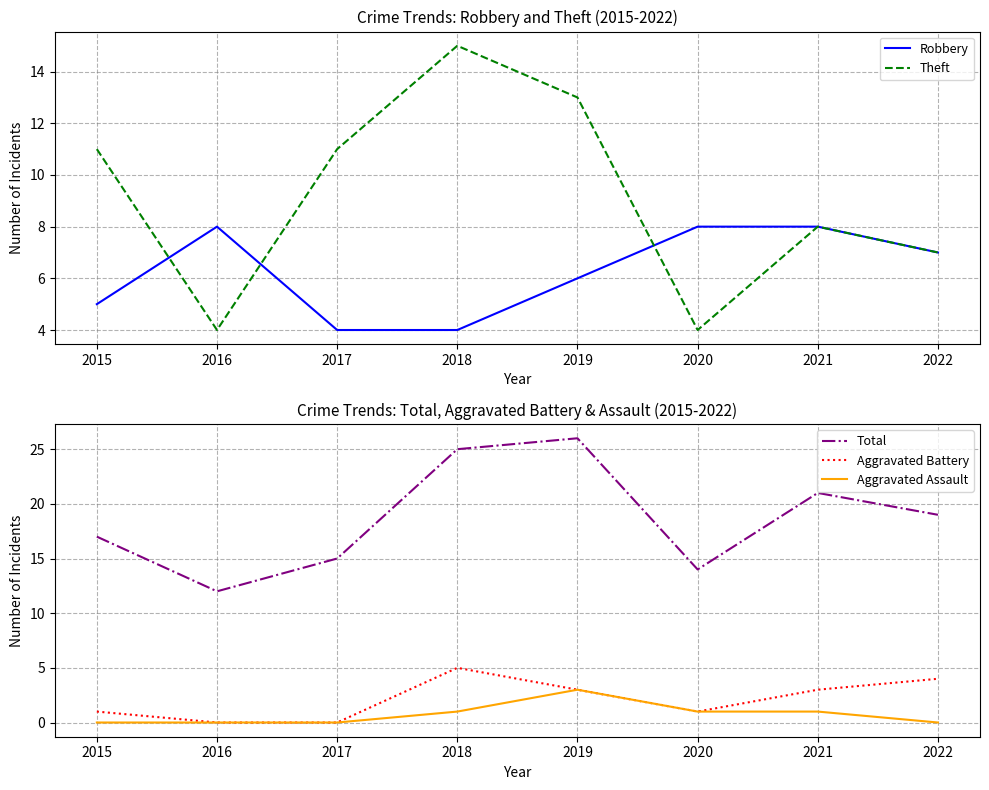

Which category has the highest value in the Total series?

2019